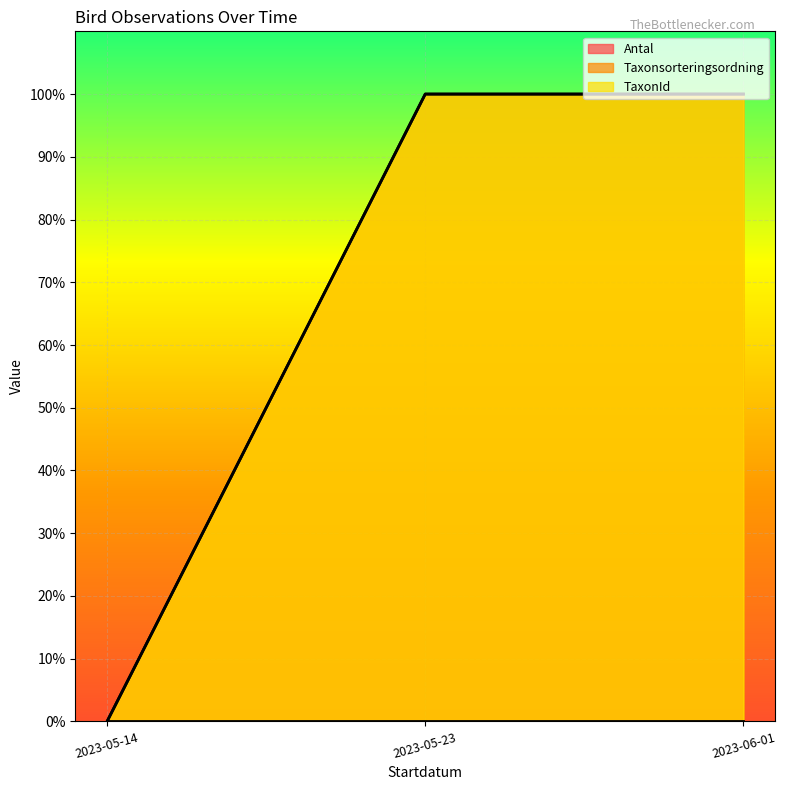

Does the chart display data point markers on the line(s)?

No